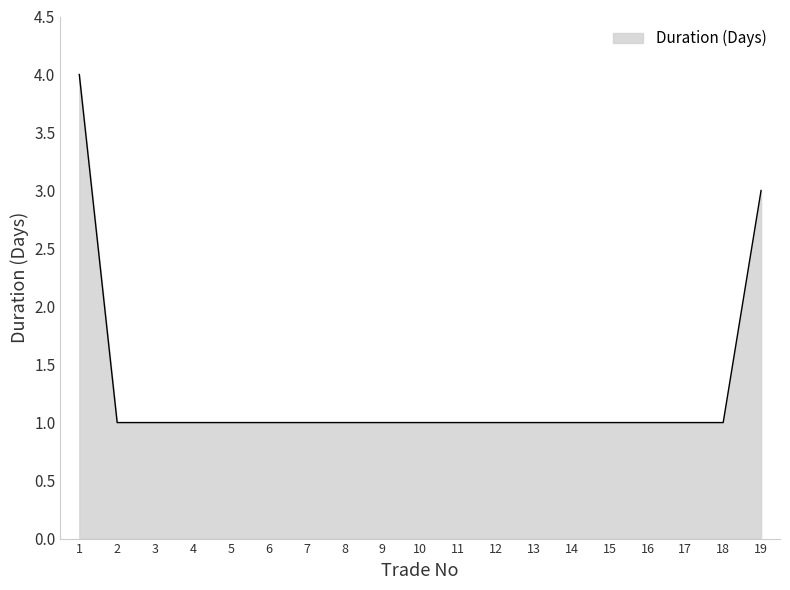

What is the maximum value shown in the chart?

4